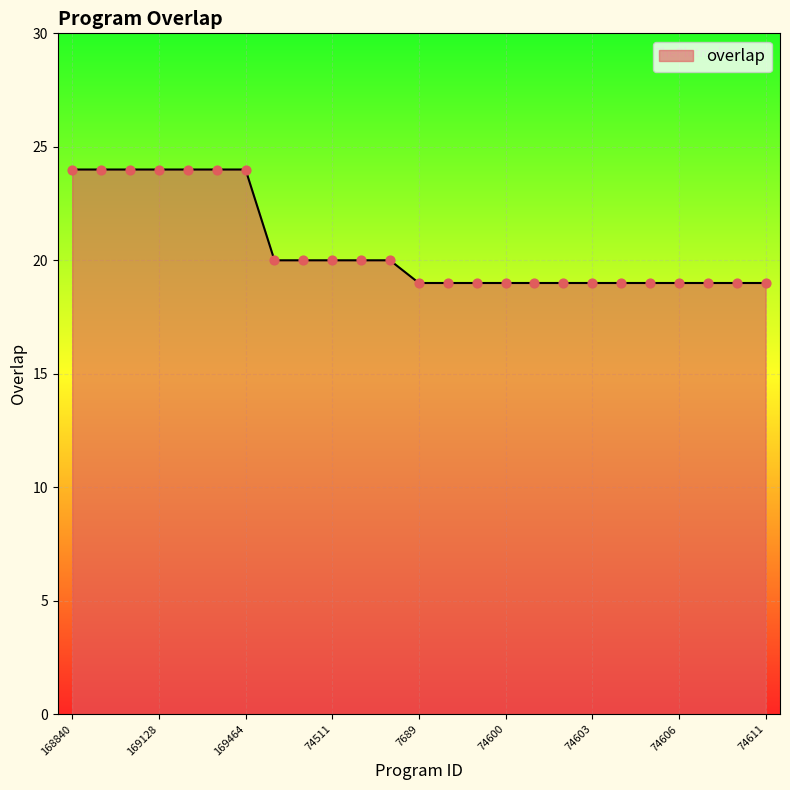

What is the difference between the maximum and minimum values?

5